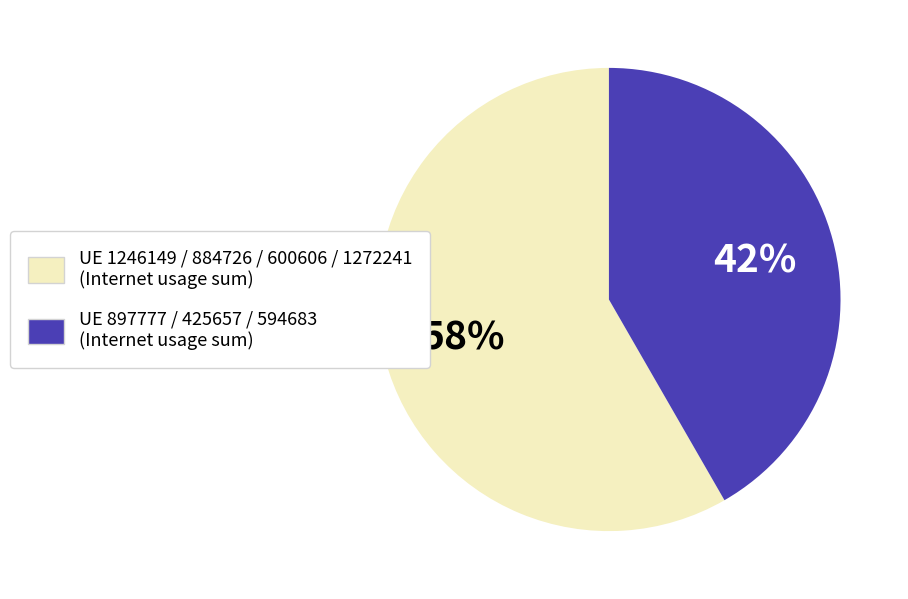

Is there a majority slice in this chart?

Yes